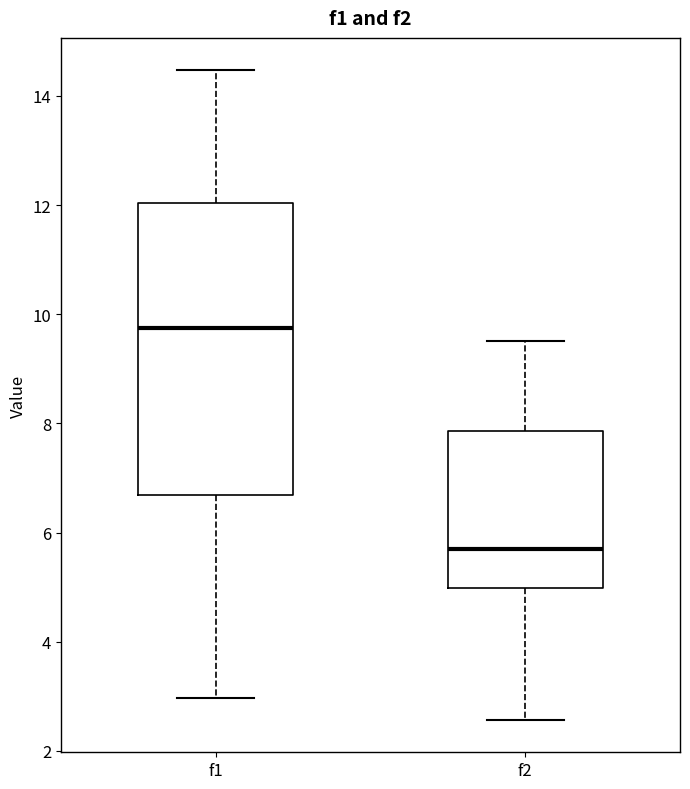

Reading left to right, transcribe this box plot: for each box, give where its median line is, the range the box spans, and where its two whiskers end, as read against the y-axis. The values are not printed on the chart, so give them approximately, as read against the axis.

f1: median 9.8, box 6.6 to 12.0, whiskers 3.0 to 14.4
f2: median 5.8, box 5.0 to 7.8, whiskers 2.6 to 9.6